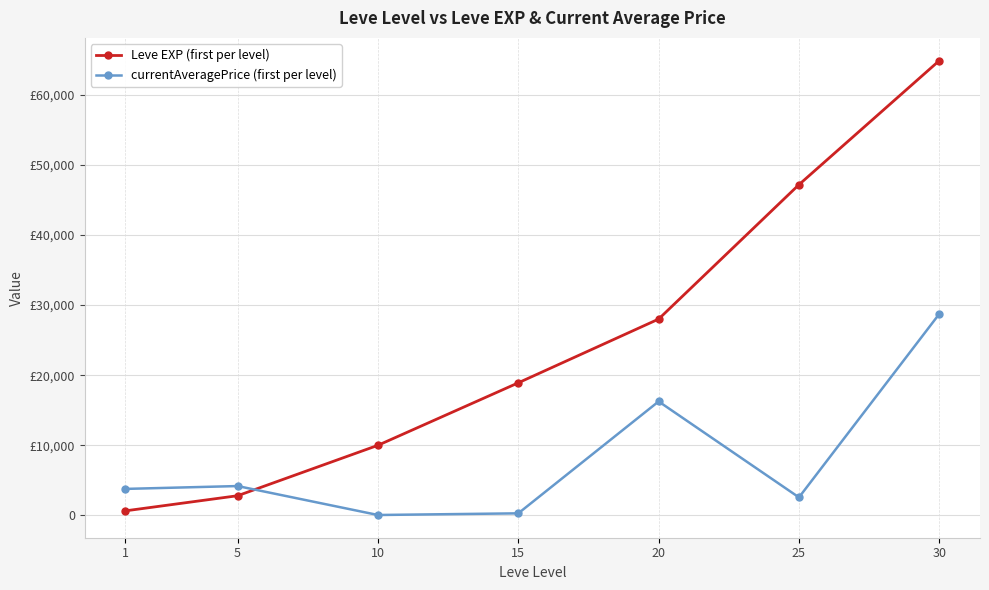

Is this an area chart (filled region under the line)?

No